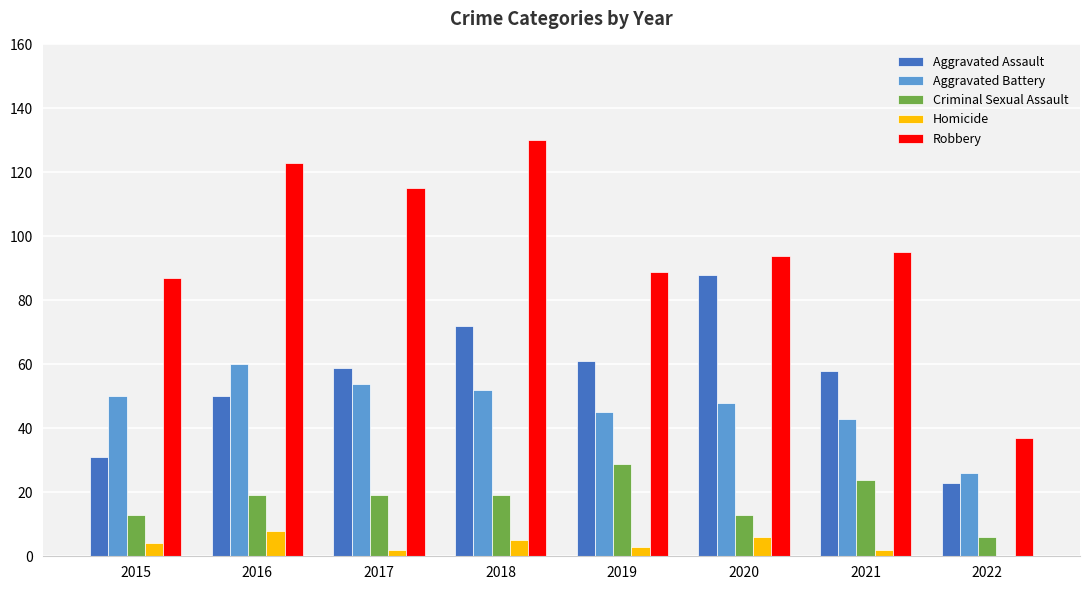

At which category is the sum across all series the highest?

2018